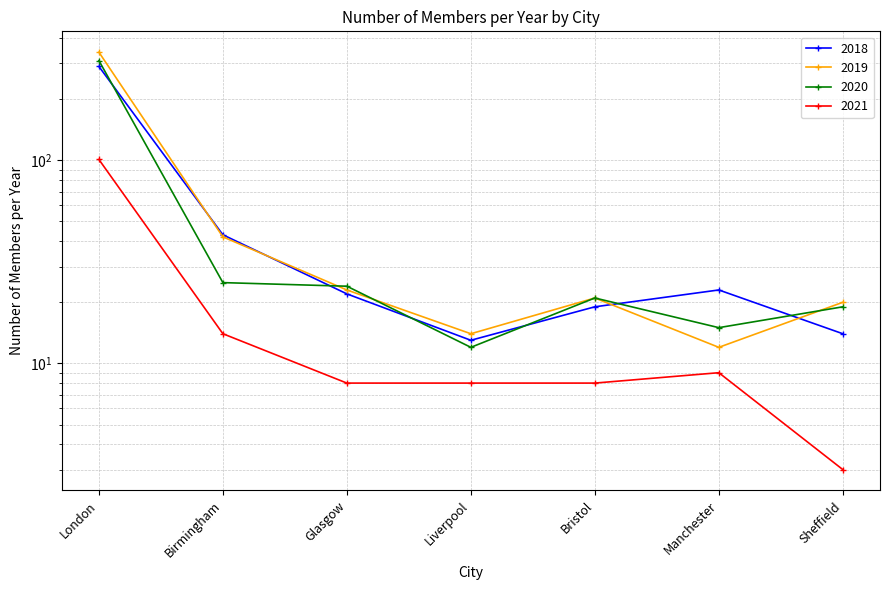

What position from the left is Manchester?

6